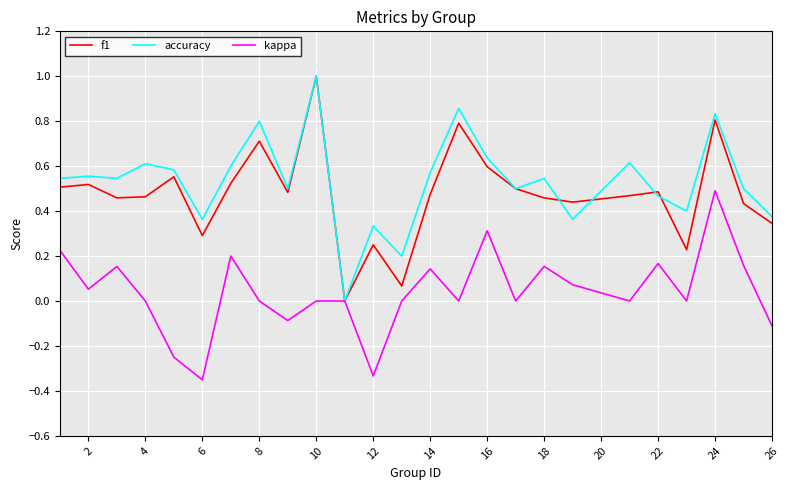

What is the maximum value for accuracy?

1.0